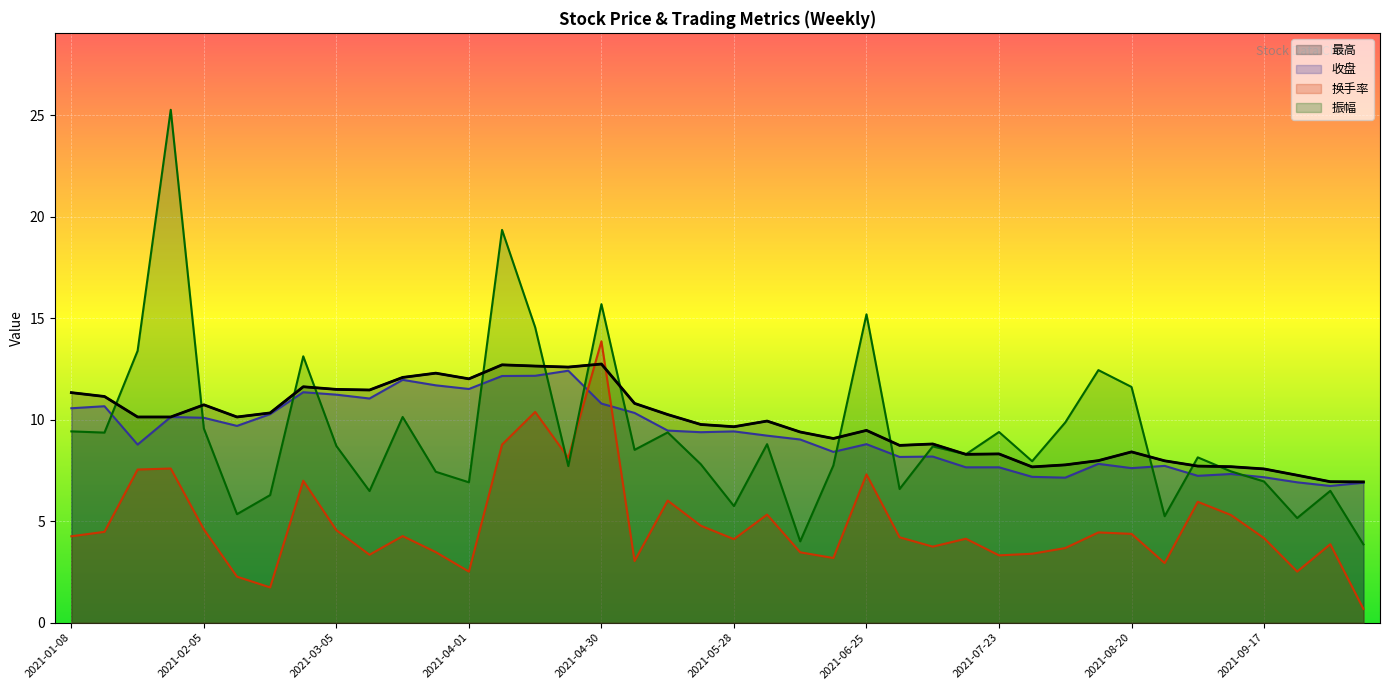

How many intersections are there between 振幅 and 换手率?

2